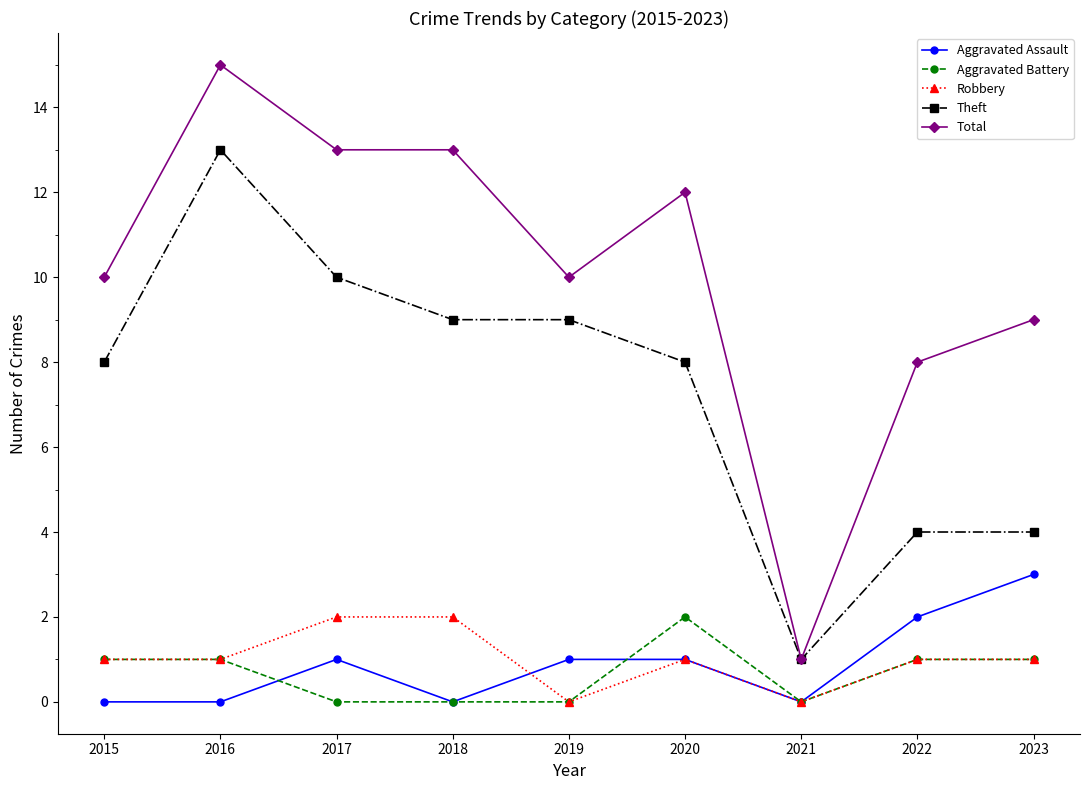

What is the difference between the maximum and minimum values in the Aggravated Battery series?

2